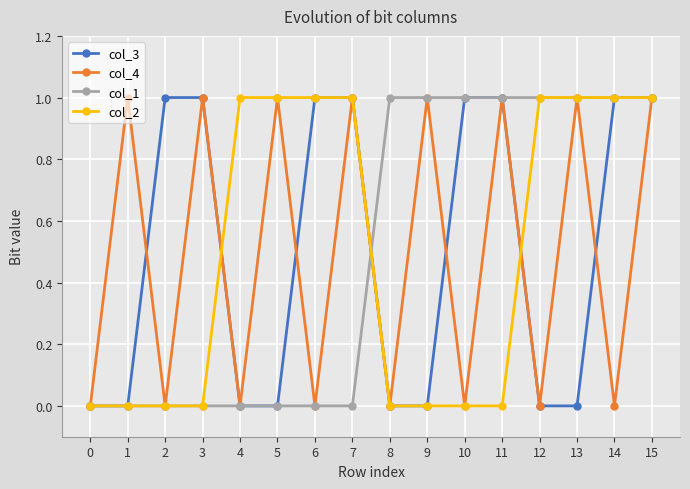

At which category is the sum across all series the highest?

15